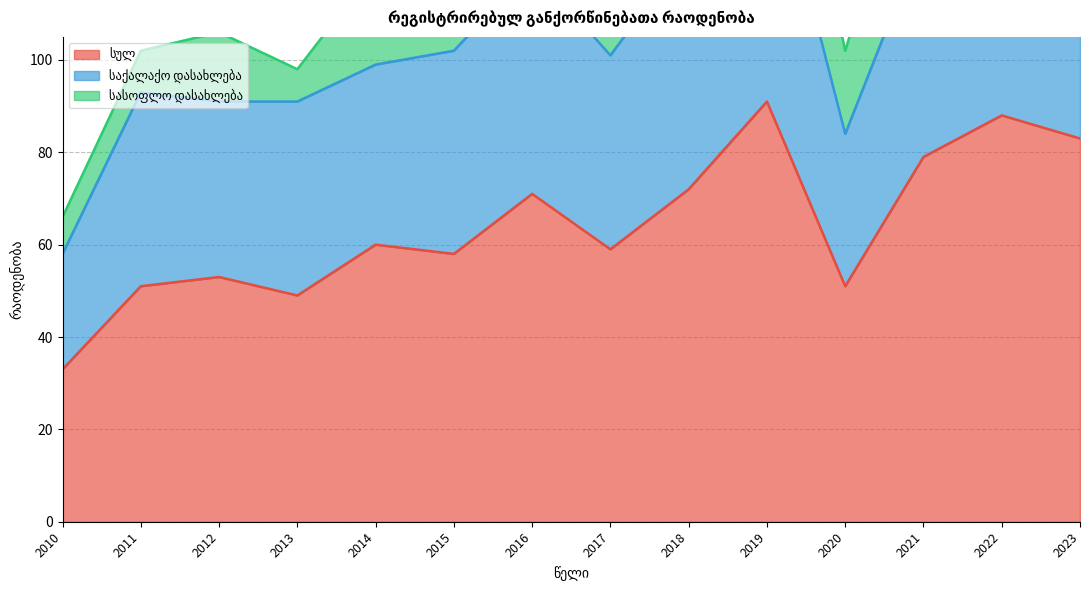

Which series has the largest range (max minus min)?

სულ